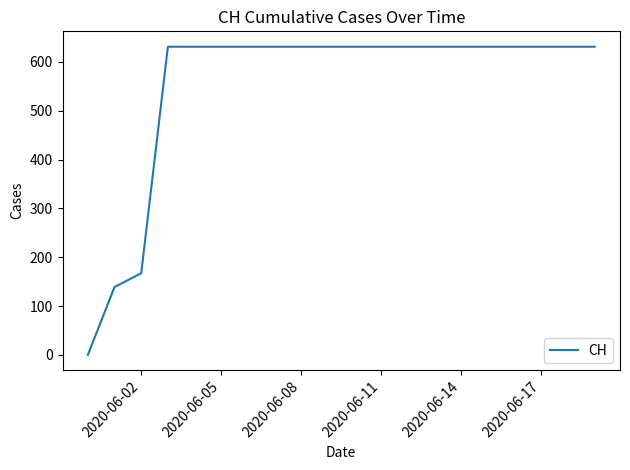

What is the difference between the maximum and minimum values?

631